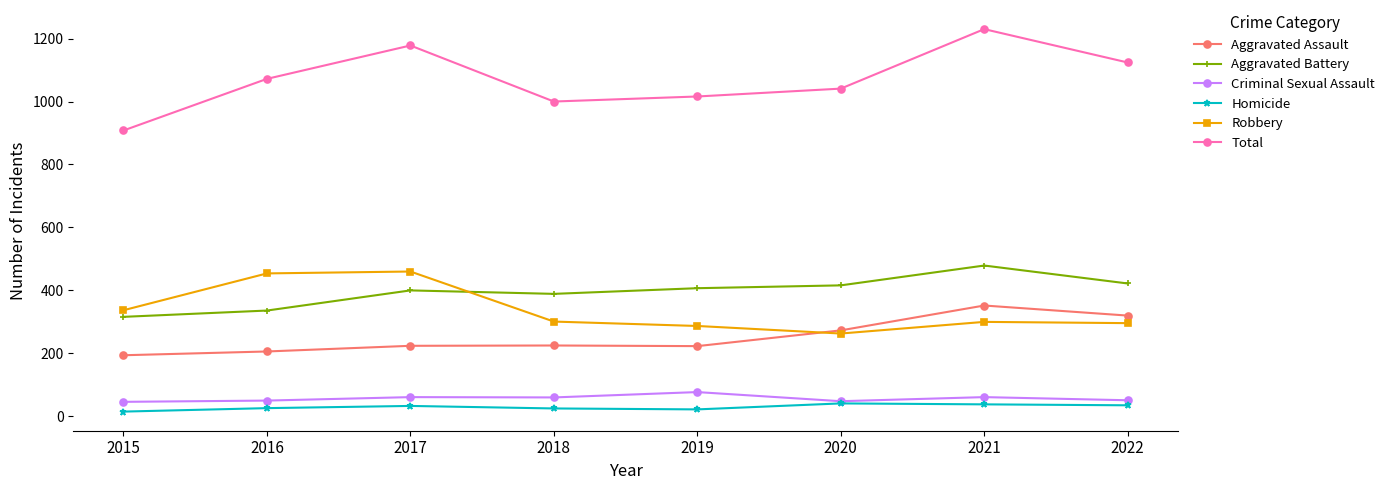

What is the lowest value of the Aggravated Assault series?

194